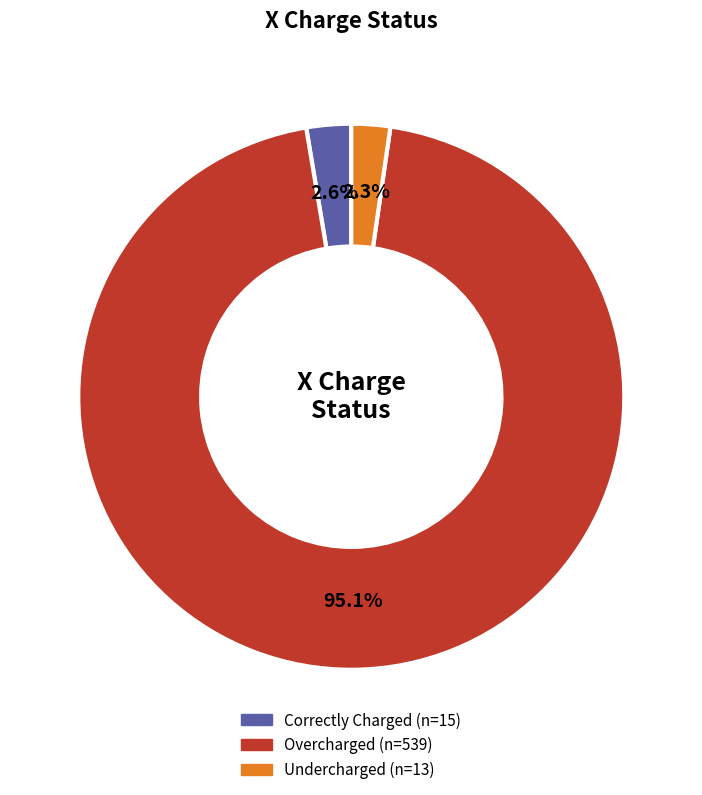

What is the total percentage of Undercharged and Overcharged?

97.4%